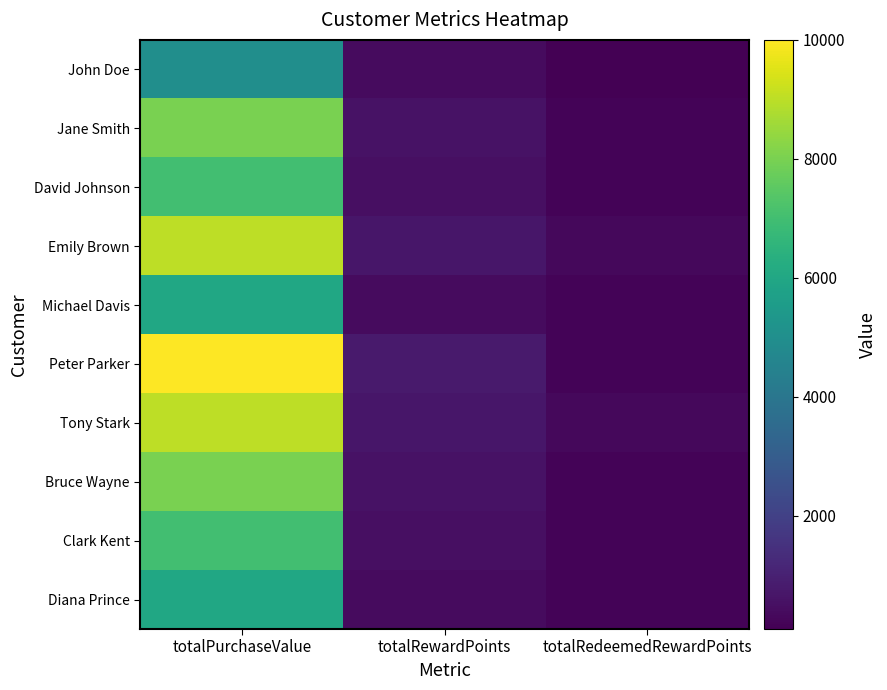

Reading right to left, extract all data points from this chart.

John Doe: totalRedeemedRewardPoints=100	totalRewardPoints=400	totalPurchaseValue=5000
Jane Smith: totalRedeemedRewardPoints=200	totalRewardPoints=600	totalPurchaseValue=8000
David Johnson: totalRedeemedRewardPoints=200	totalRewardPoints=500	totalPurchaseValue=7000
Emily Brown: totalRedeemedRewardPoints=300	totalRewardPoints=700	totalPurchaseValue=9000
Michael Davis: totalRedeemedRewardPoints=200	totalRewardPoints=400	totalPurchaseValue=6000
Peter Parker: totalRedeemedRewardPoints=200	totalRewardPoints=800	totalPurchaseValue=10000
Tony Stark: totalRedeemedRewardPoints=300	totalRewardPoints=700	totalPurchaseValue=9000
Bruce Wayne: totalRedeemedRewardPoints=200	totalRewardPoints=600	totalPurchaseValue=8000
Clark Kent: totalRedeemedRewardPoints=200	totalRewardPoints=500	totalPurchaseValue=7000
Diana Prince: totalRedeemedRewardPoints=200	totalRewardPoints=400	totalPurchaseValue=6000